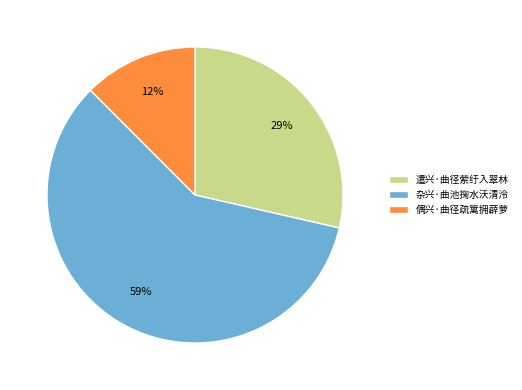

To the nearest percent, what is the average slice percentage?

33%